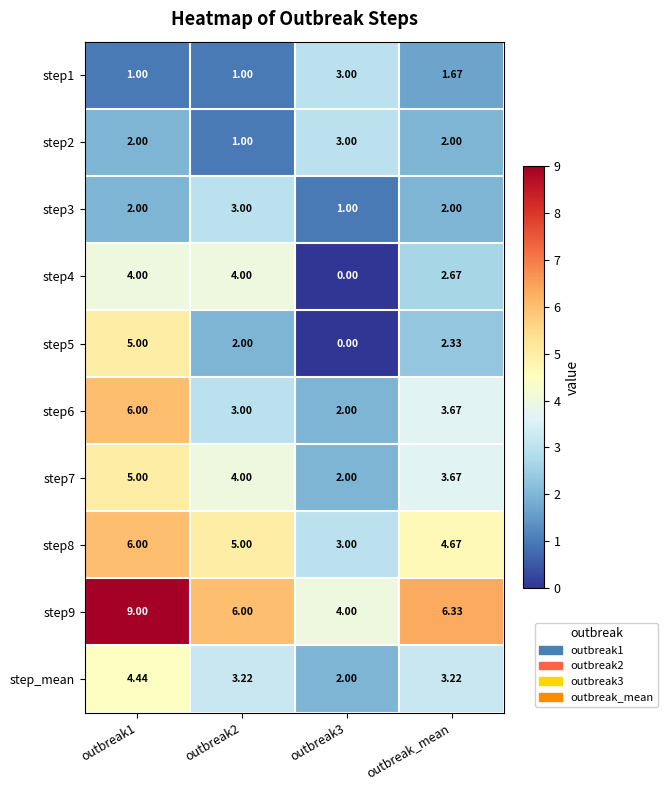

At which label is step8 closest to 4?

outbreak_mean